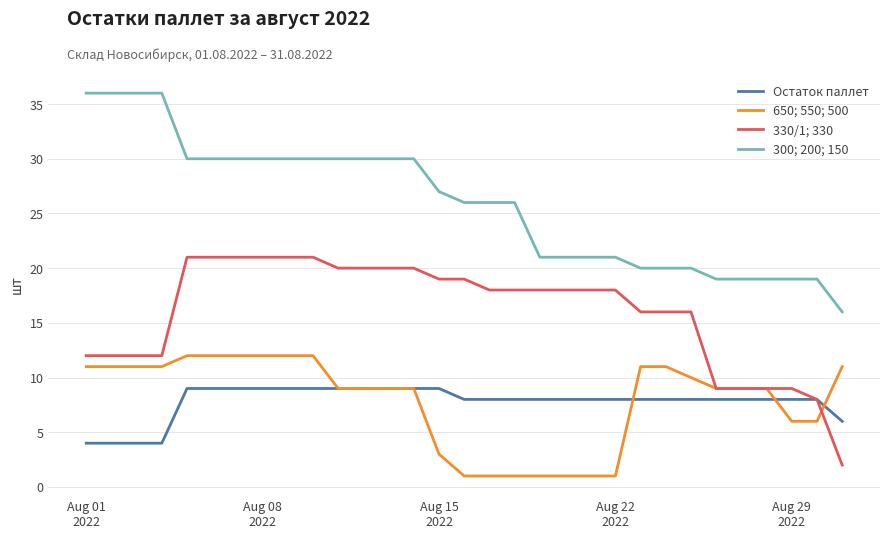

Count the number of categories in the chart.

31